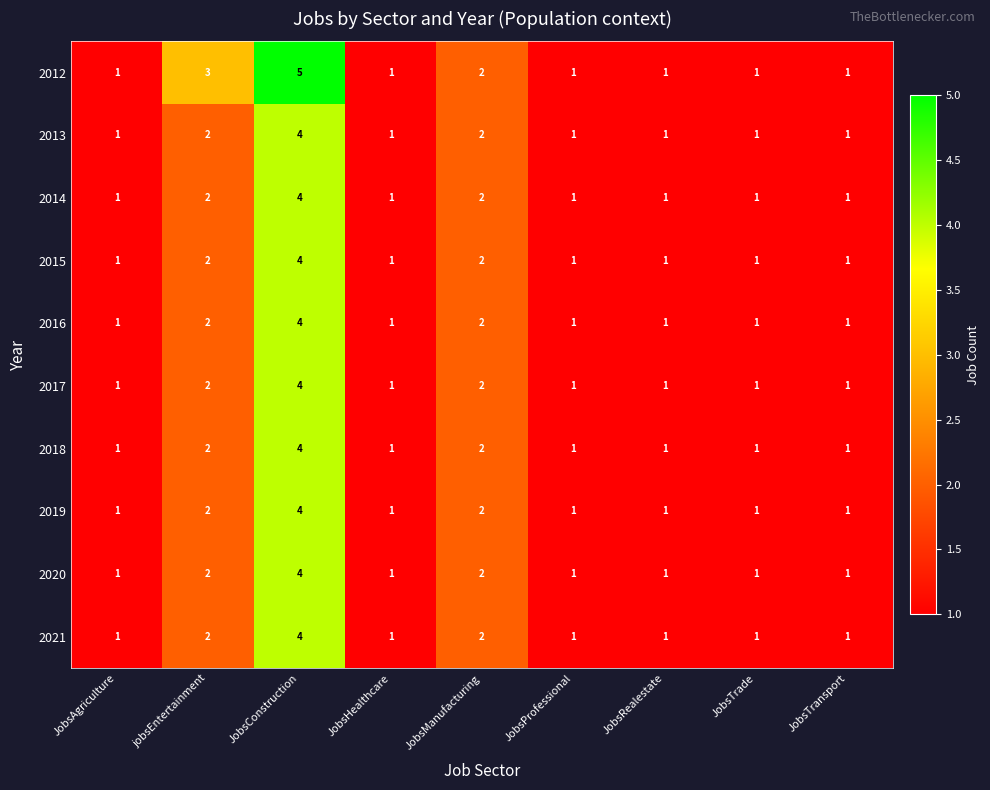

What is the total value across all series at JobsTrade?

10